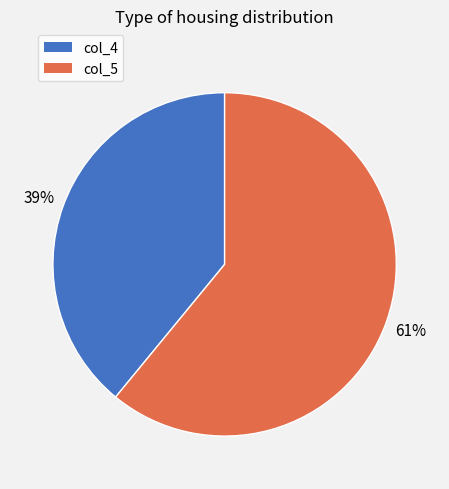

To the nearest percent, what is the average slice percentage?

50%